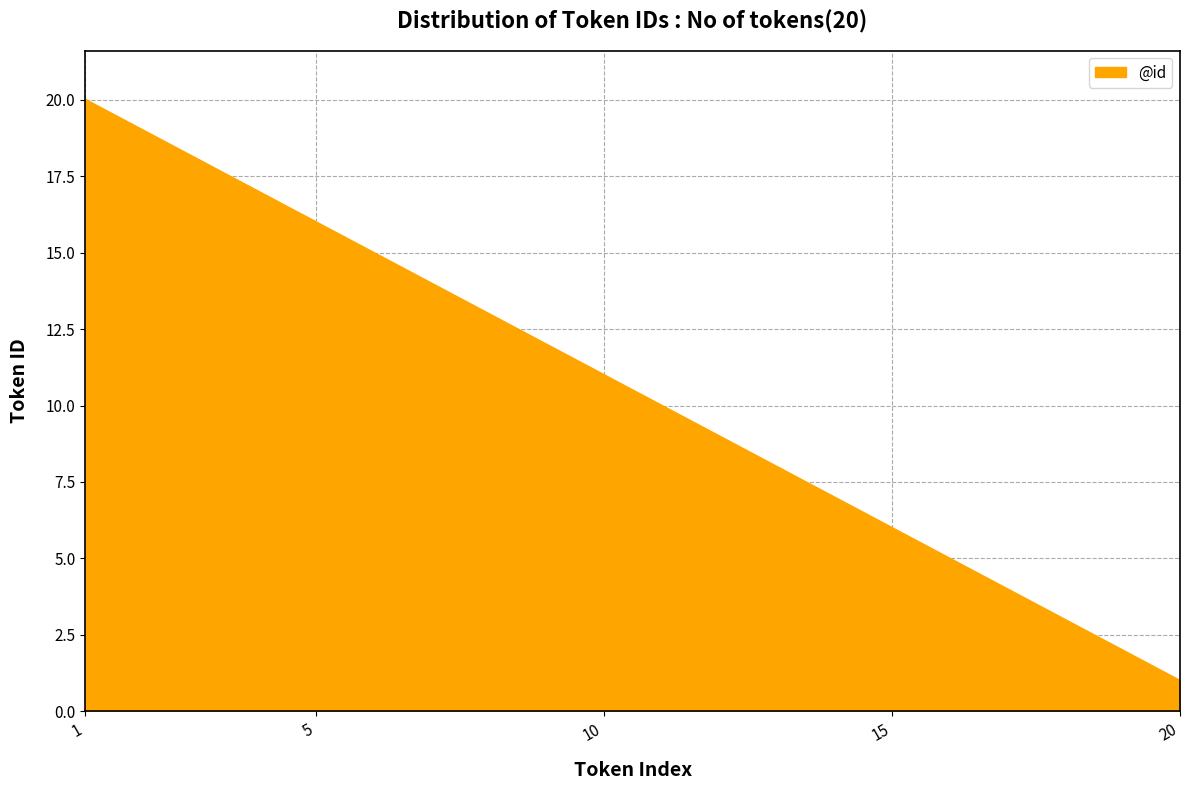

What is the difference between the maximum and minimum values?

19